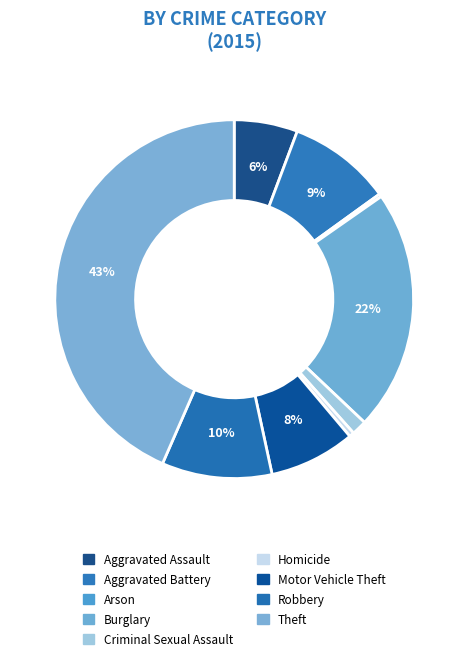

Which category has the smallest portion of the pie?

Arson